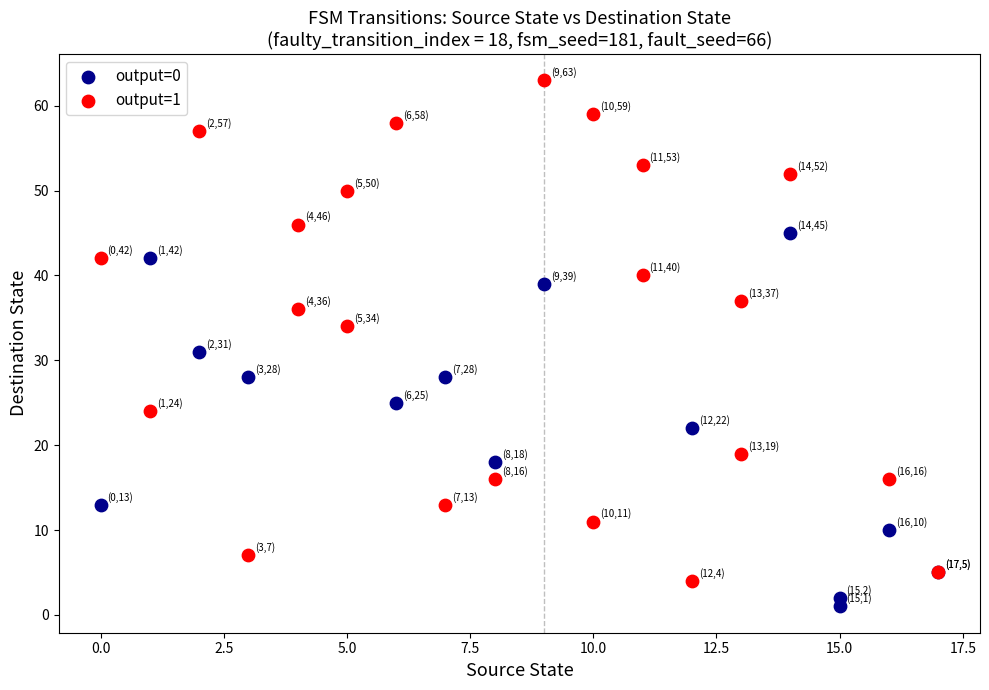

Which series has the widest spread of Y values?

output=1